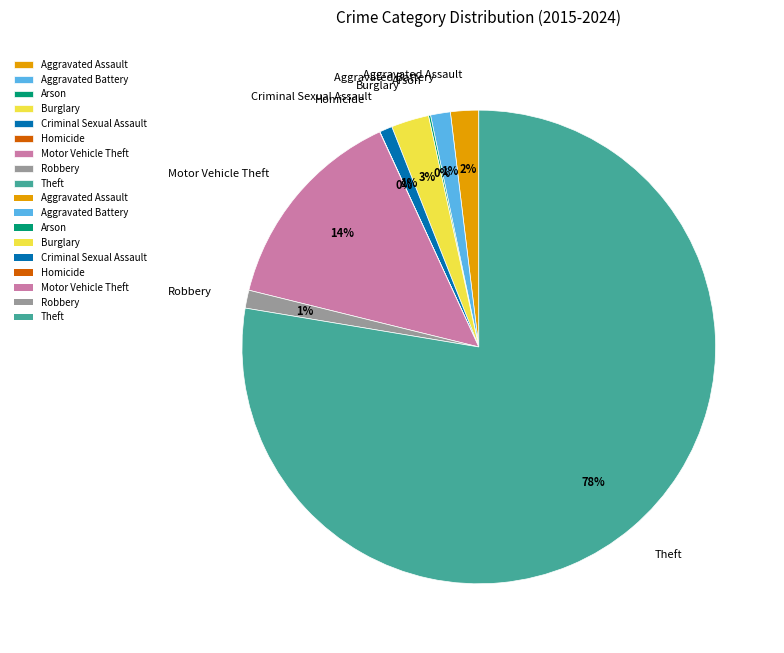

Which category has the biggest portion of the pie?

Theft